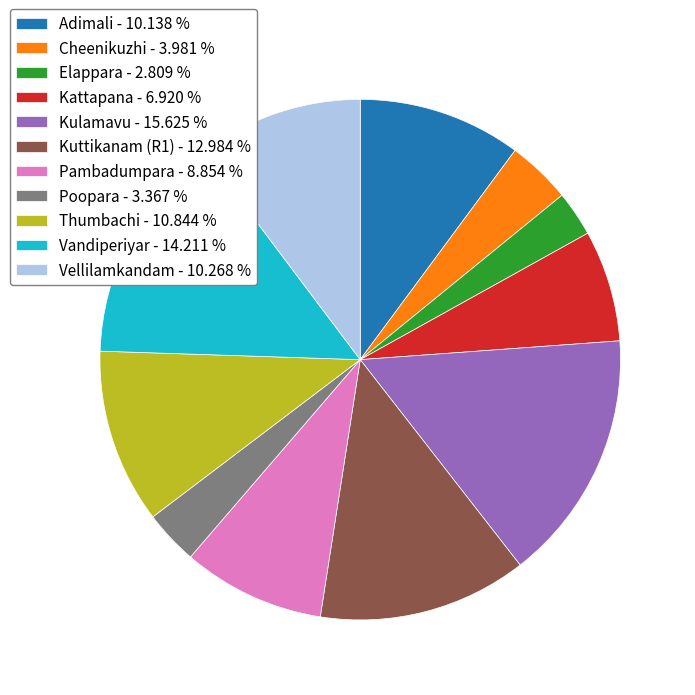

Count the number of slices in the pie.

11